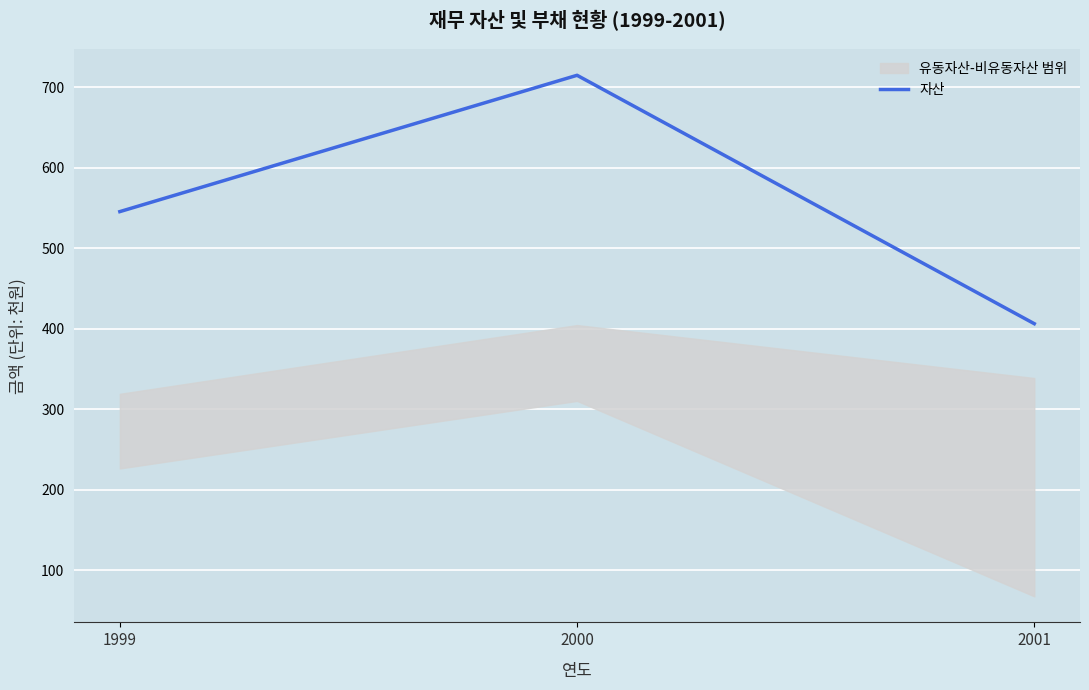

List the labels in order of value, largest first.

2000, 1999, 2001